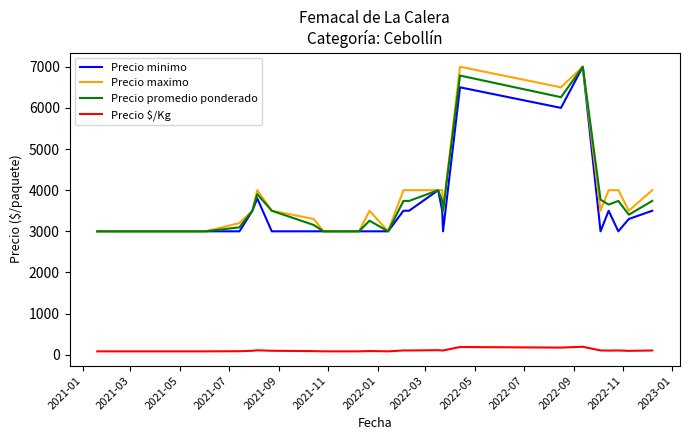

What is the sum of all Precio promedio ponderado values?

113474